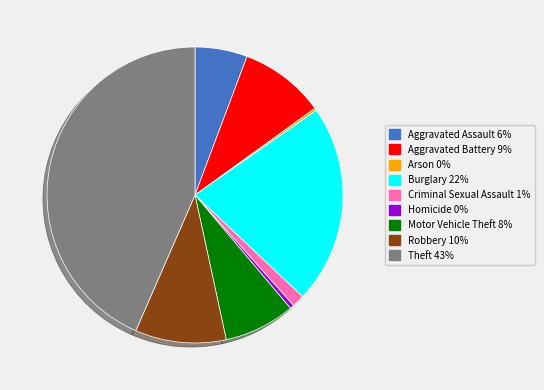

Does any single category account for the majority?

No